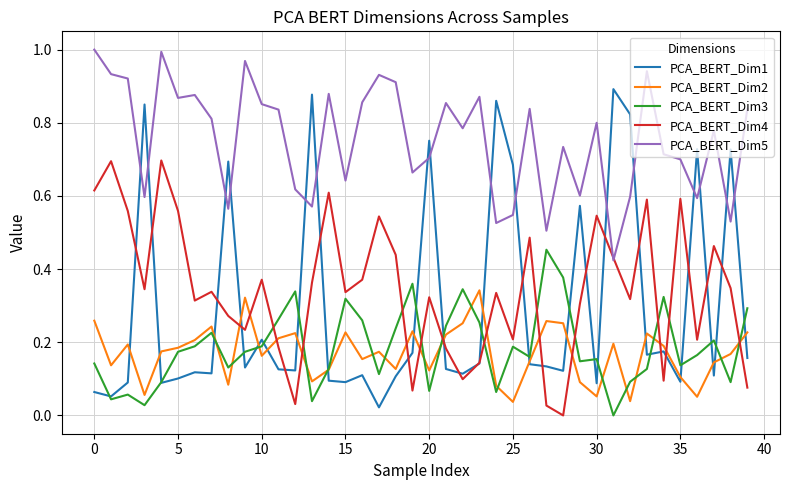

How many times do PCA_BERT_Dim3 and PCA_BERT_Dim4 cross each other?

11